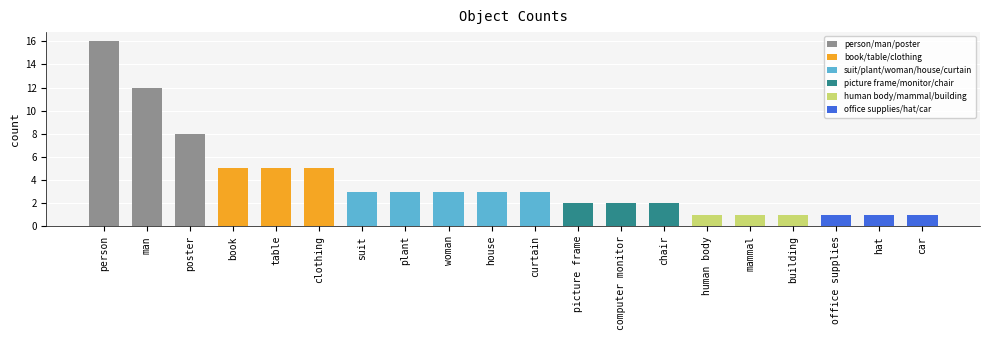

Reading right to left, extract all data points from this chart.

car=1	hat=1	office supplies=1	building=1	mammal=1	human body=1	chair=2	computer monitor=2	picture frame=2	curtain=3	house=3	woman=3	plant=3	suit=3	clothing=5	table=5	book=5	poster=8	man=12	person=16